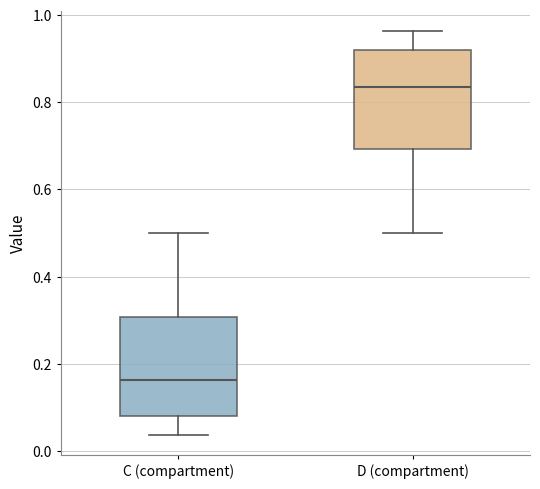

Where is the lower edge of the box for D (compartment) on the y-axis? The values are not printed on the chart, so give them approximately, as read against the axis.

0.70